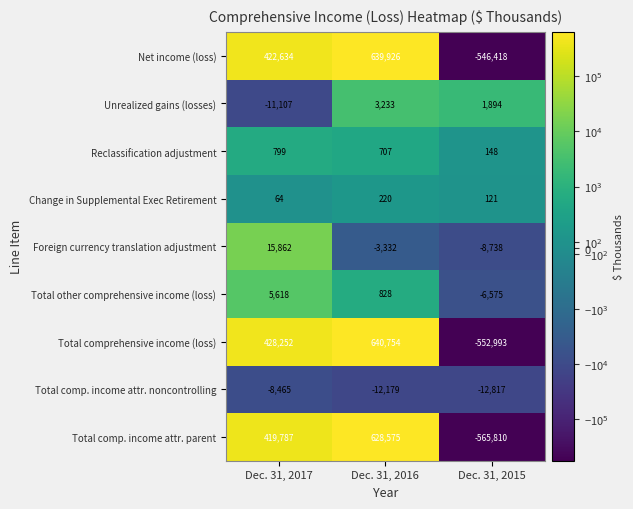

At Dec. 31, 2017, list the series in order from largest to smallest.

Total comprehensive income (loss), Net income (loss), Total comp. income attr. parent, Foreign currency translation adjustment, Total other comprehensive income (loss), Reclassification adjustment, Change in Supplemental Exec Retirement, Total comp. income attr. noncontrolling, Unrealized gains (losses)